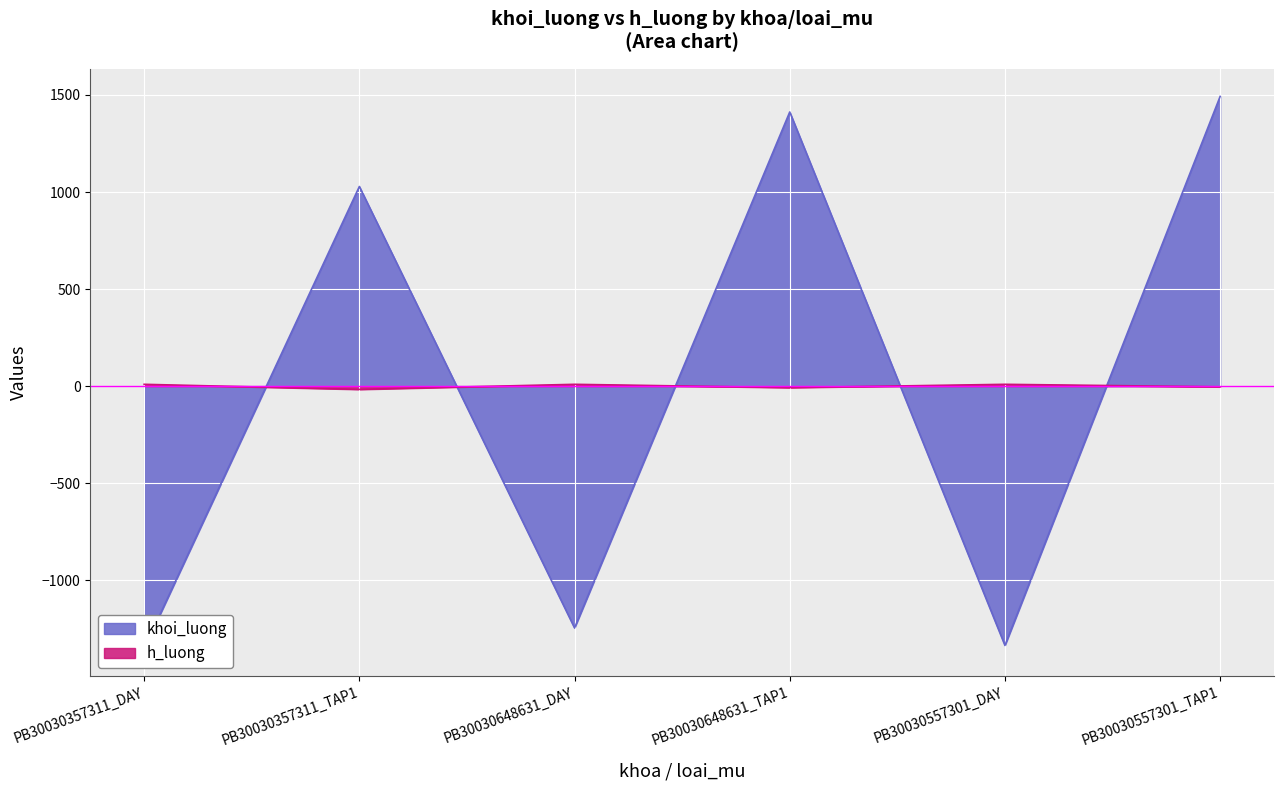

Rank the series by their maximum value, from highest to lowest.

khoi_luong, h_luong